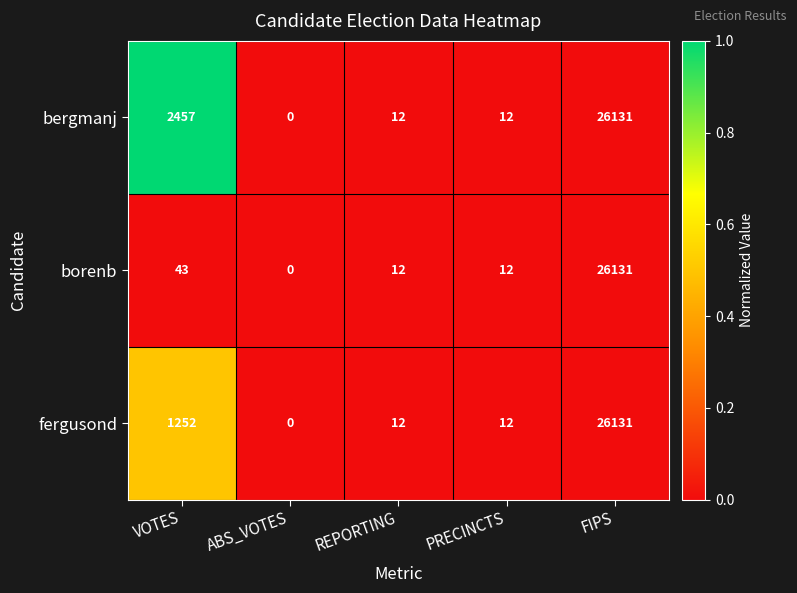

The value of bergmanj at ABS_VOTES is 16944. True or false?

False